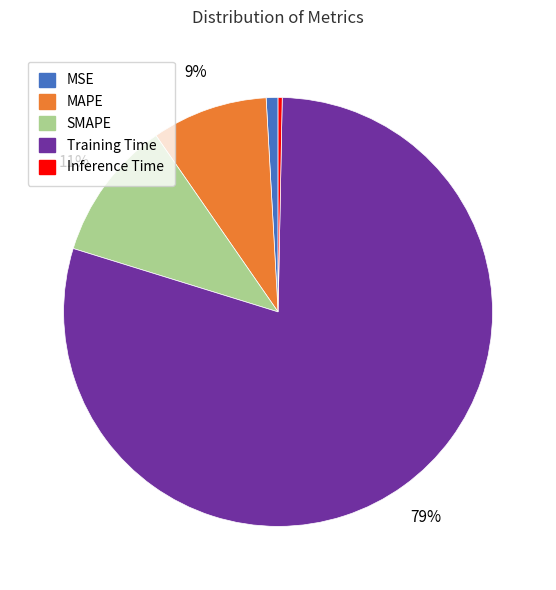

How many slices are in this pie chart?

5